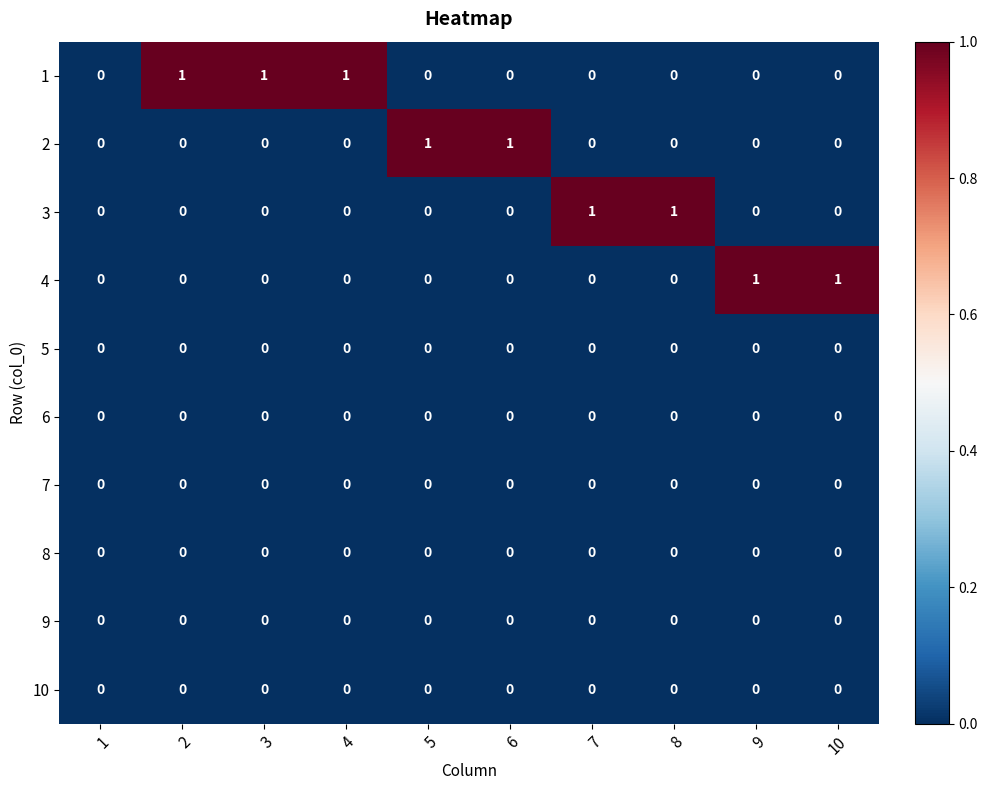

The 6 series shows 0 at 5. True or false?

True